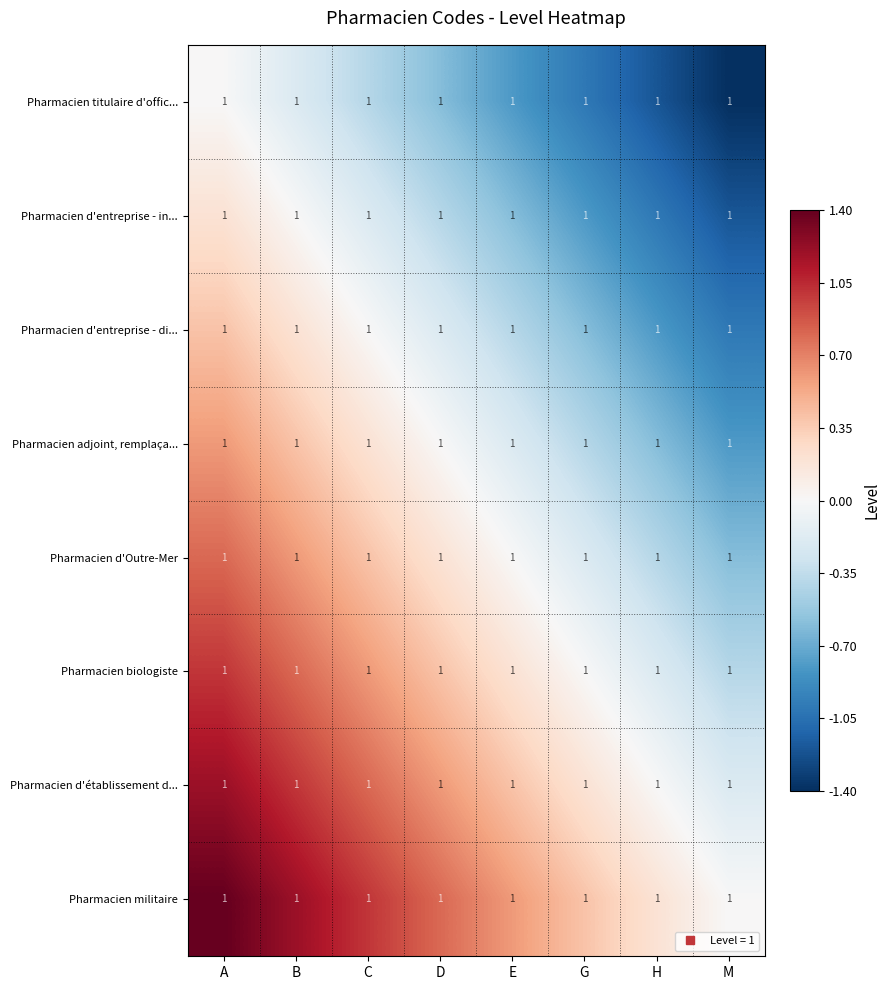

What is the average value of the Pharmacien d'Outre-Mer series?

0.1